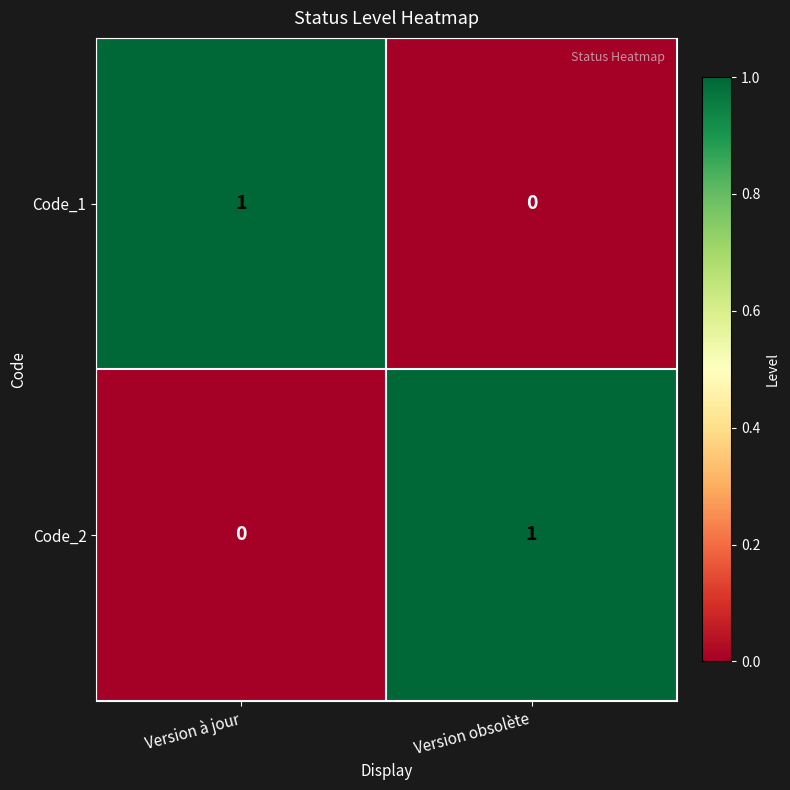

List the labels in order of Code_1 value, largest first.

Version à jour, Version obsolète